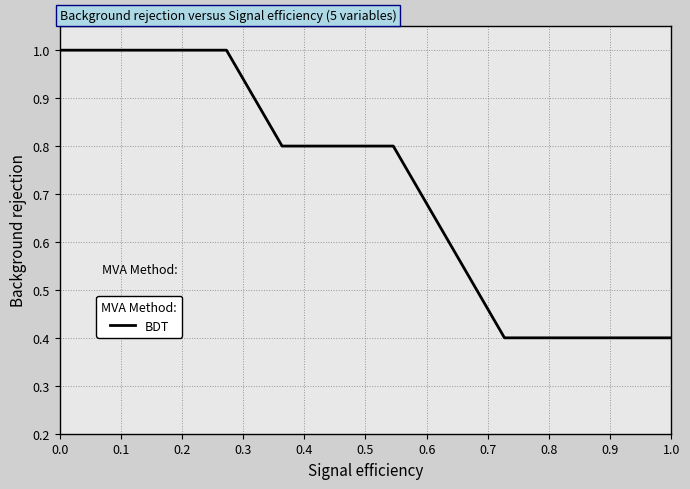

What is the difference between the maximum and minimum values?

0.6